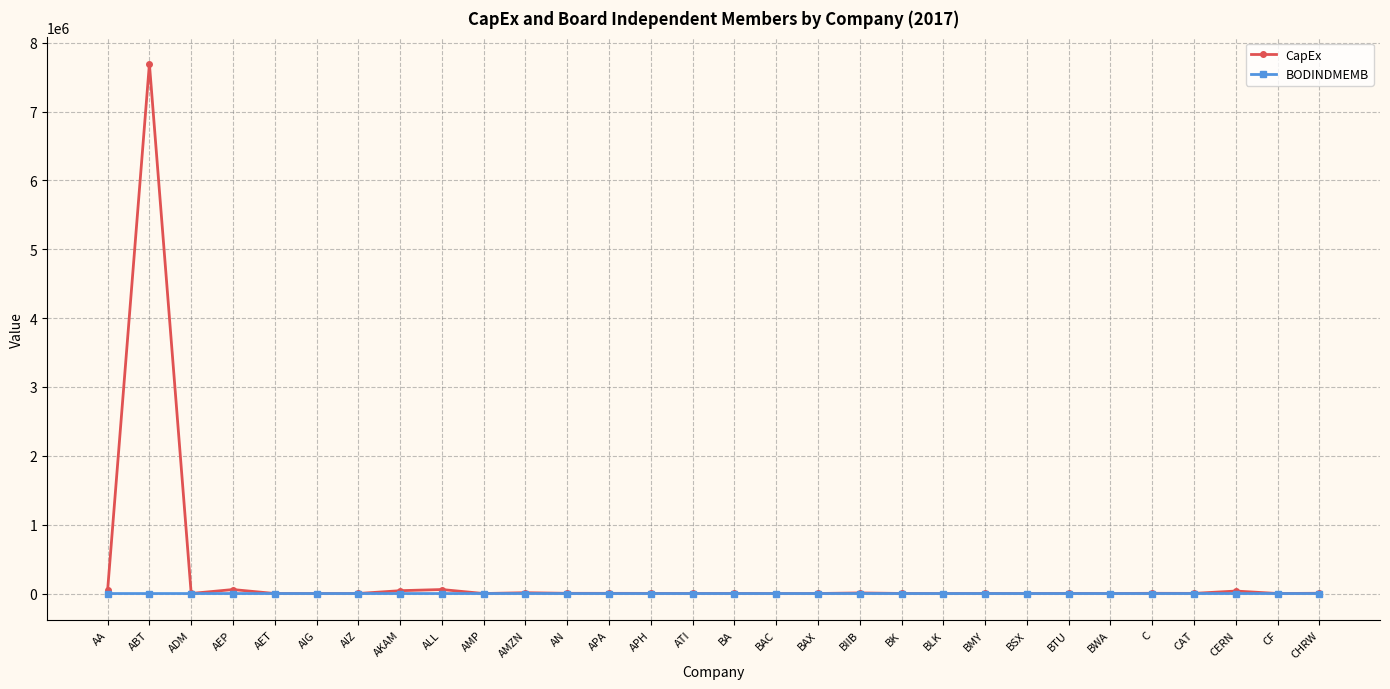

Where is the first local maximum for CapEx?

ABT